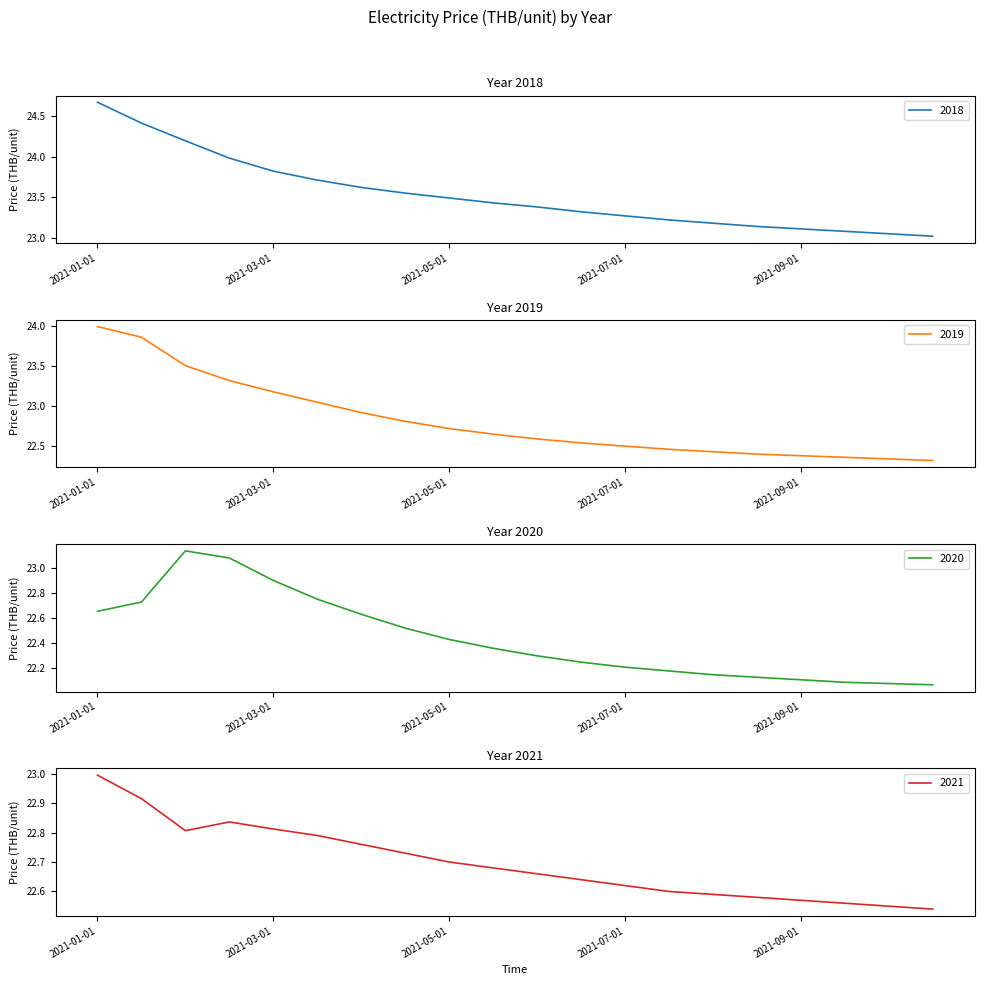

What is the difference between the maximum and minimum values in the 2020 series?

1.1